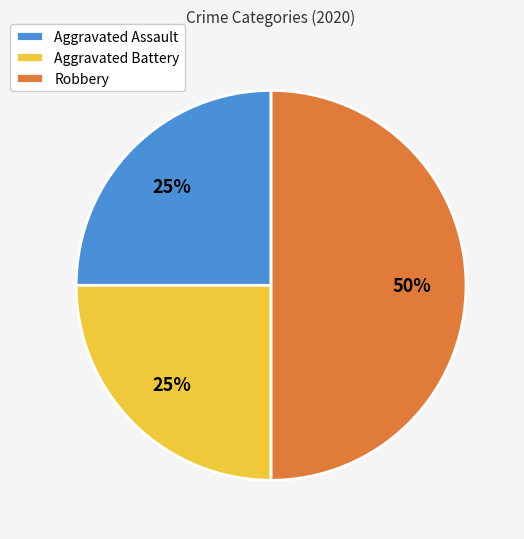

What is the ratio of the value at Robbery to the value at Aggravated Assault?

2.0